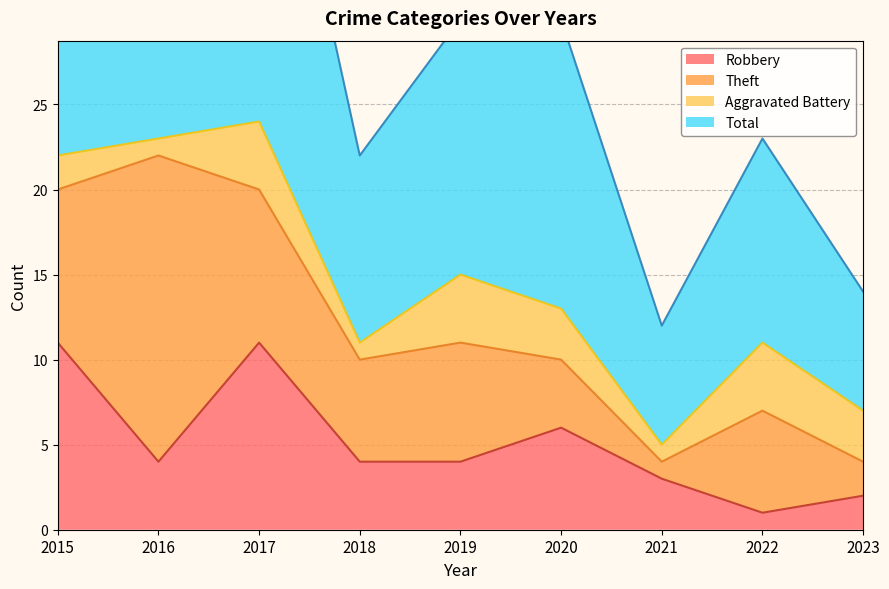

True or false: Robbery has a value of 6 at 2020.

True